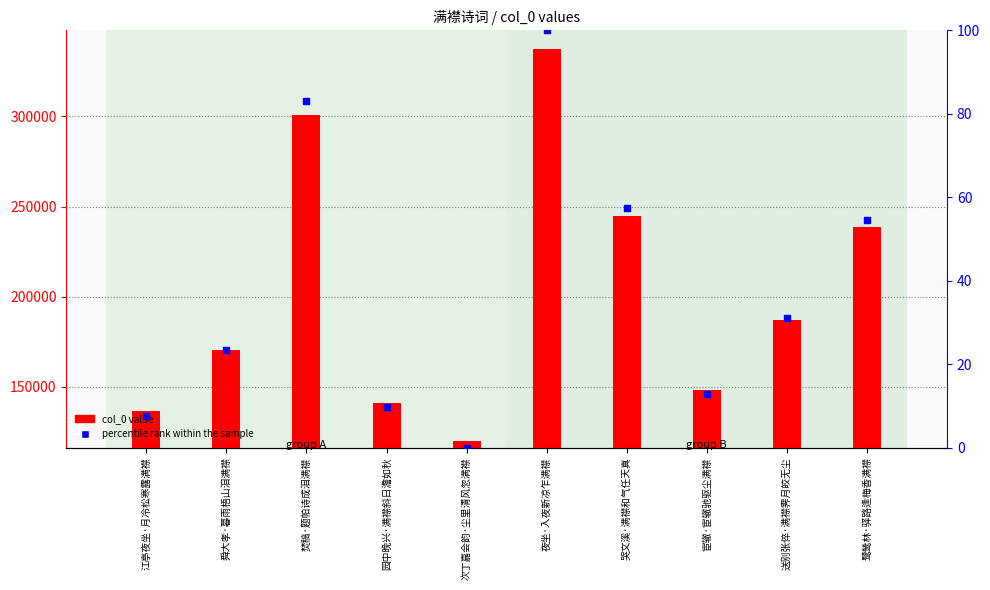

Which series has the widest spread of Y values?

col_0 value